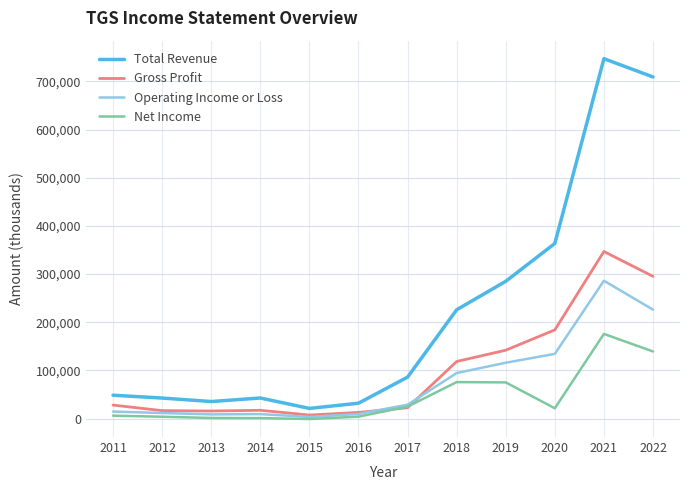

What is the highest value of the Operating Income or Loss series?

286100